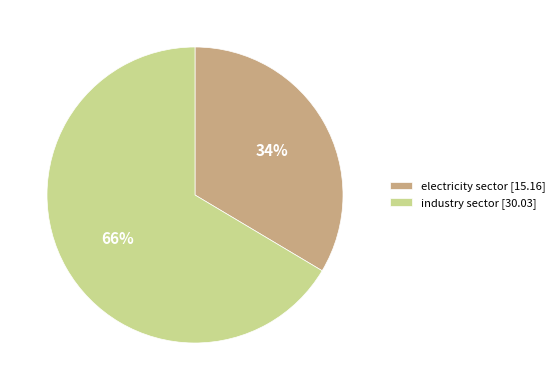

True or false: electricity sector accounts for 47% of the total.

False